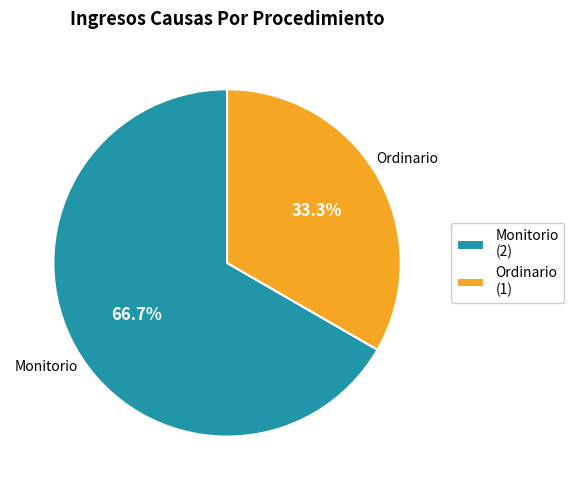

To the nearest percent, what is the combined percentage of Monitorio and Ordinario?

100%